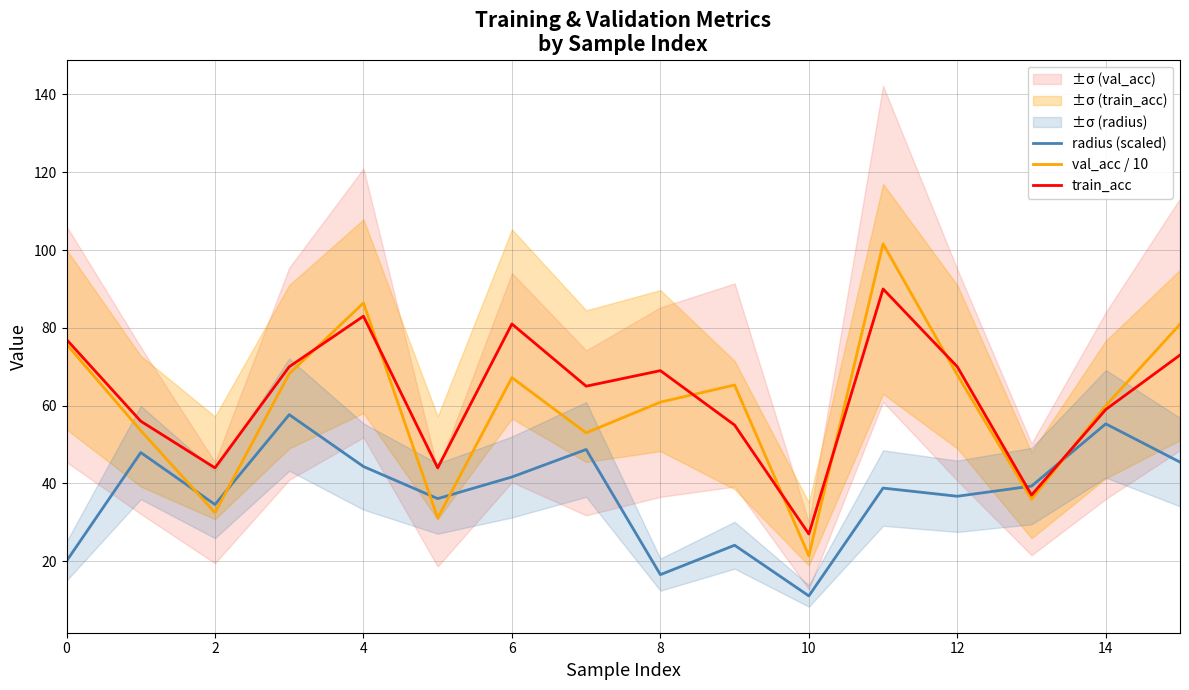

What is the value of the radius (scaled) point at the 3rd from the left?

34.6